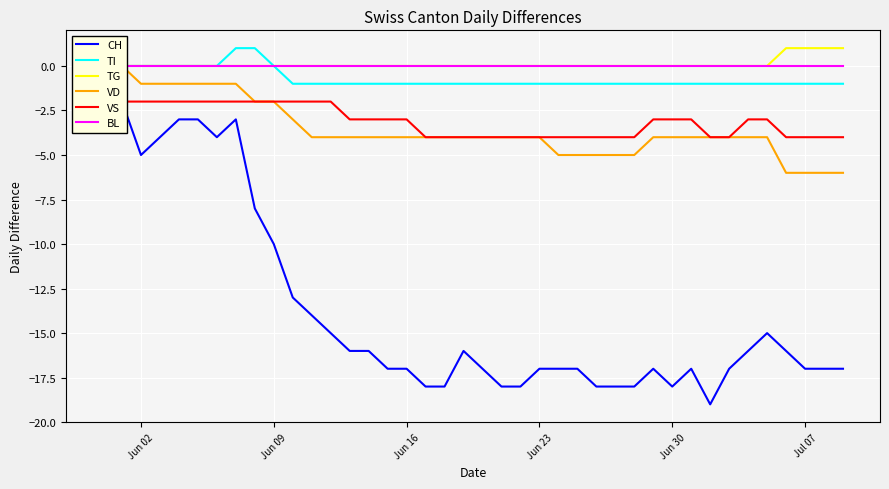

Which series has the widest spread of values?

CH